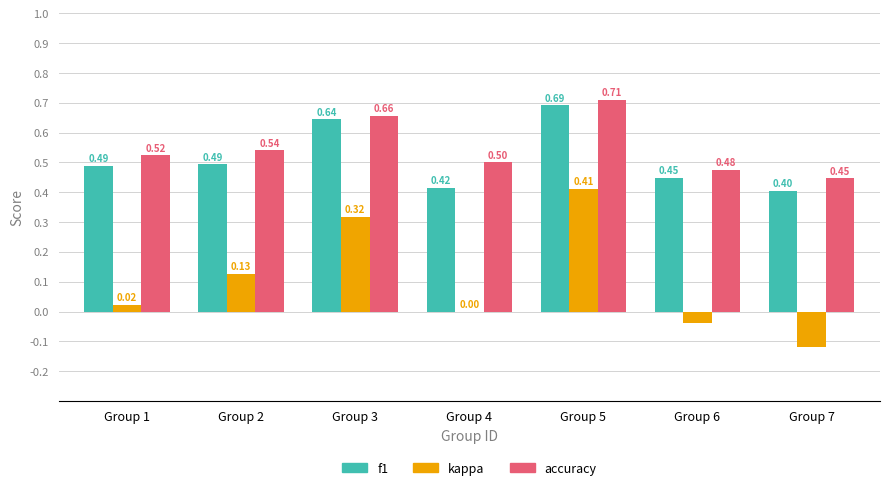

At which label does kappa first exceed 0?

Group 1